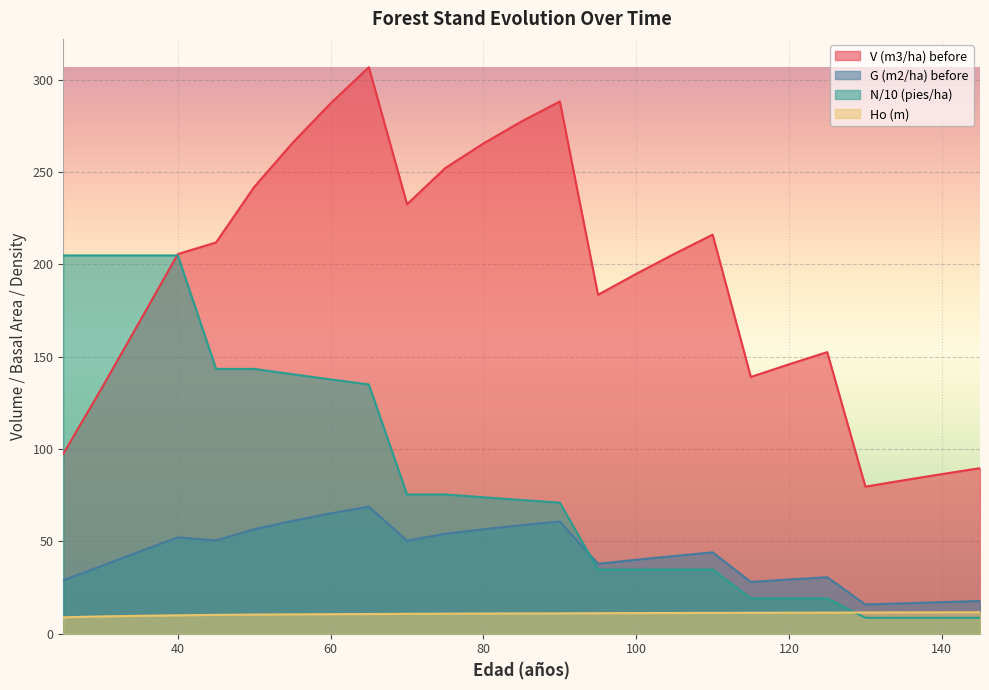

At how many categories does at least one series exceed 225?

9